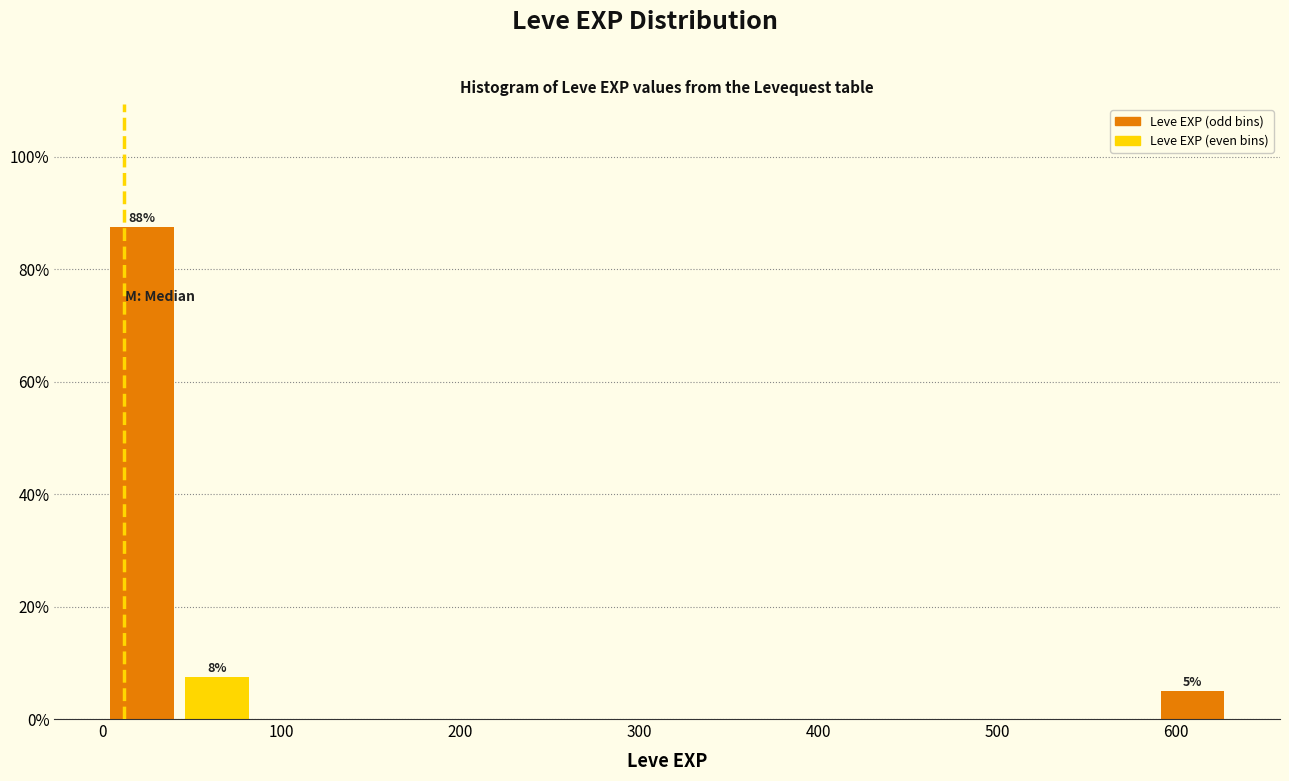

Over which range of the x-axis is the bar tallest?

0 to 40